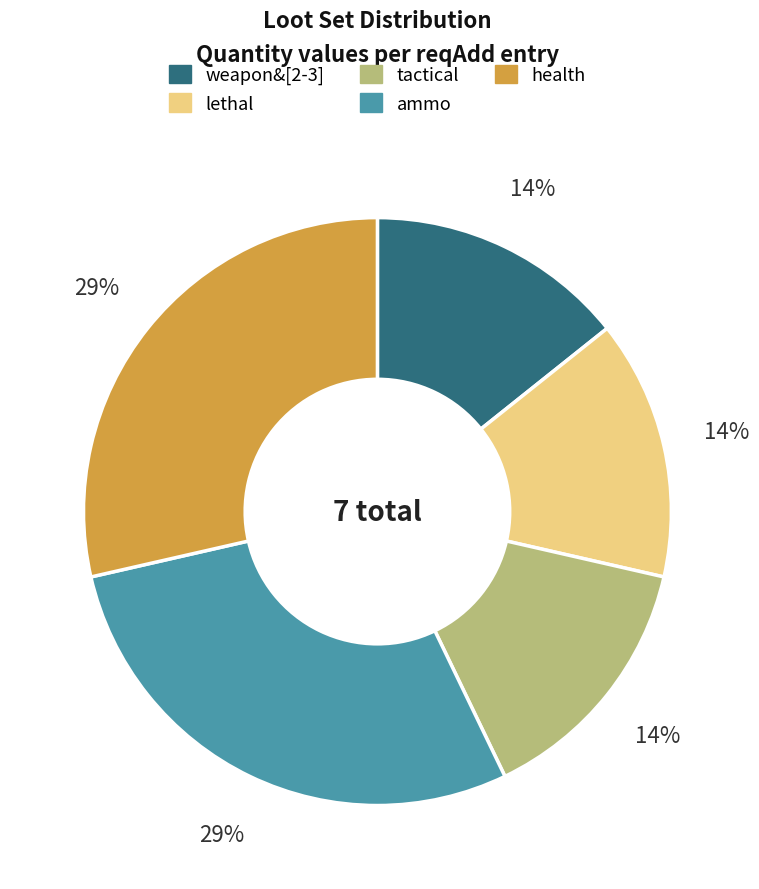

What percentage is the health slice, to the nearest percent?

29%